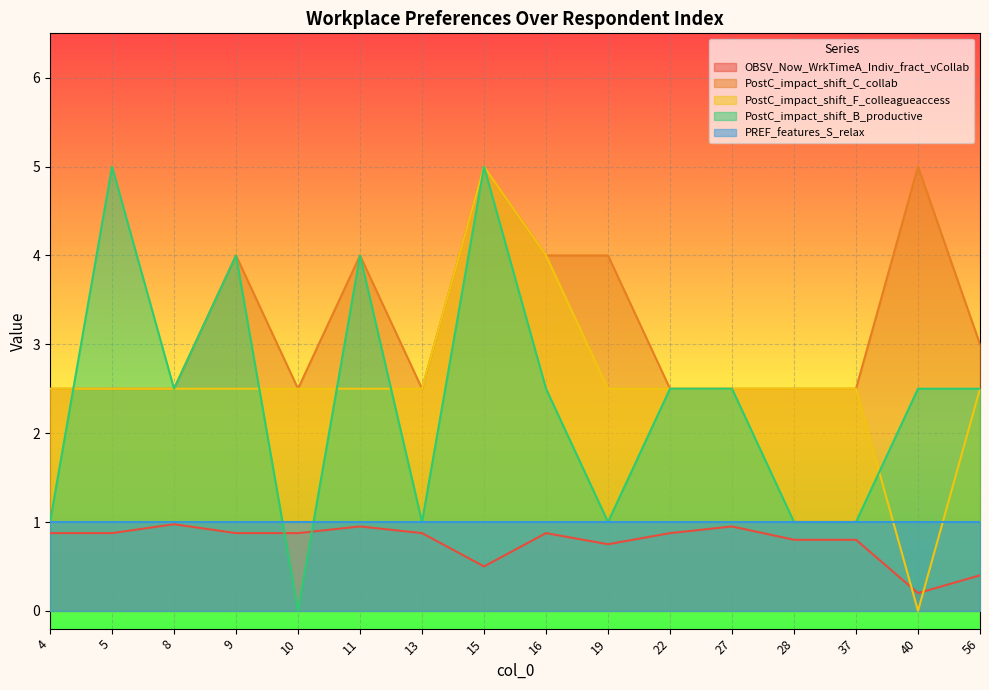

At which category is the sum across all series the highest?

15